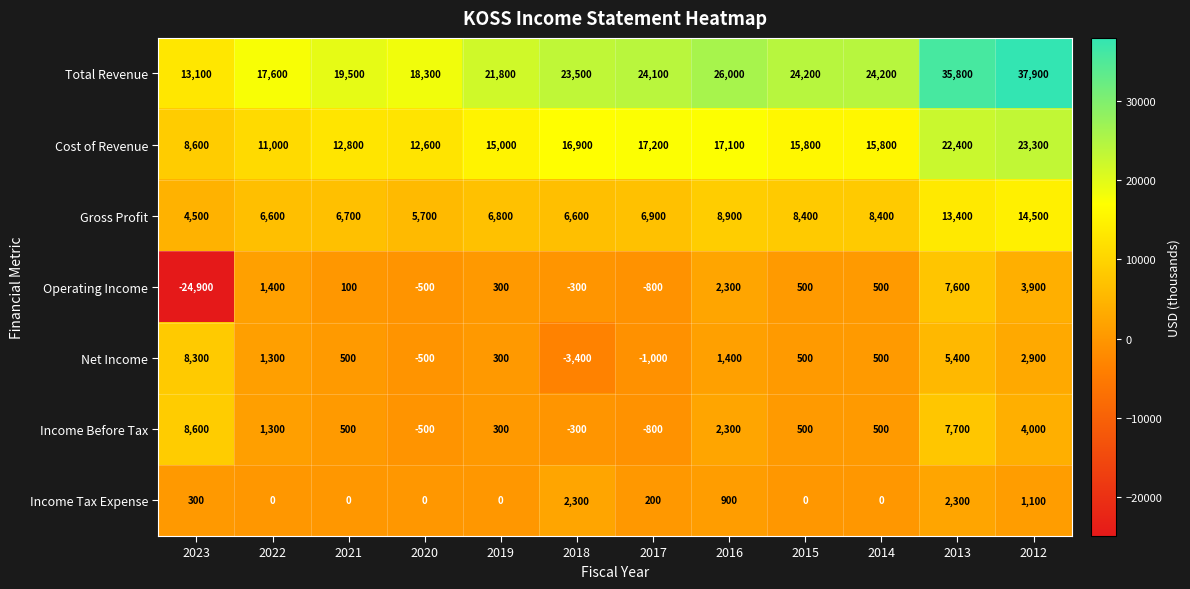

The Operating Income series shows -166 at 2020. True or false?

False